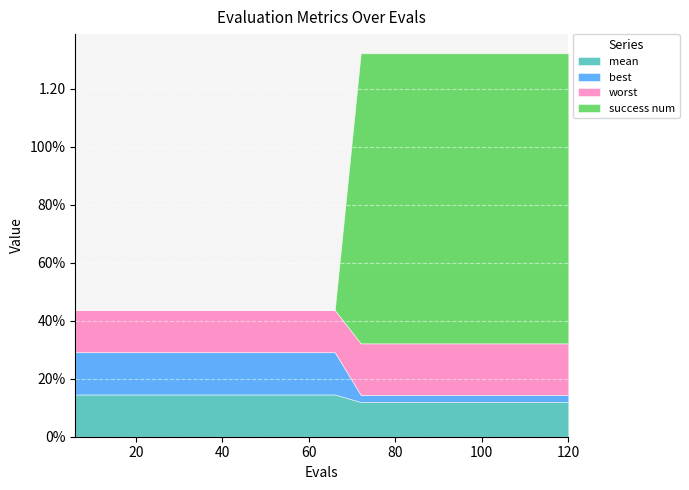

What are all the series names shown in the legend?

mean, best, worst, success num